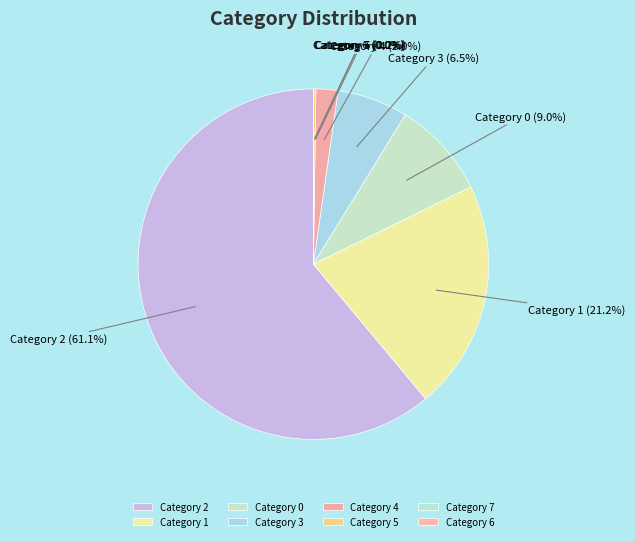

Is there a majority slice in this chart?

Yes